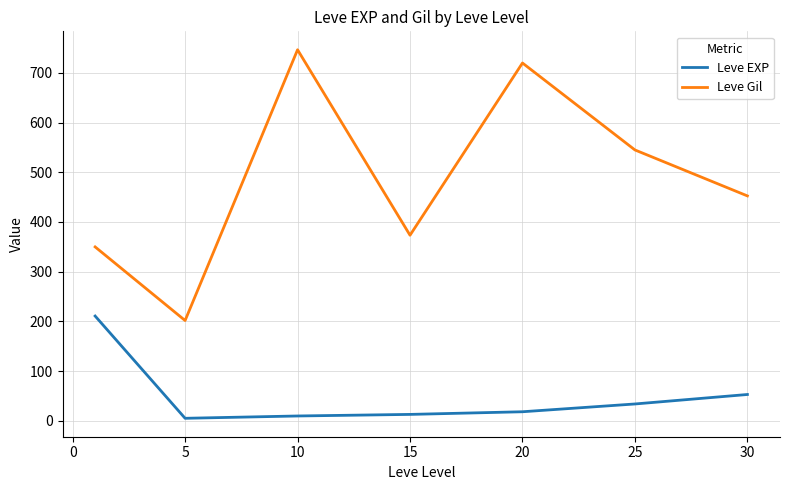

How many lines are shown in the chart?

2